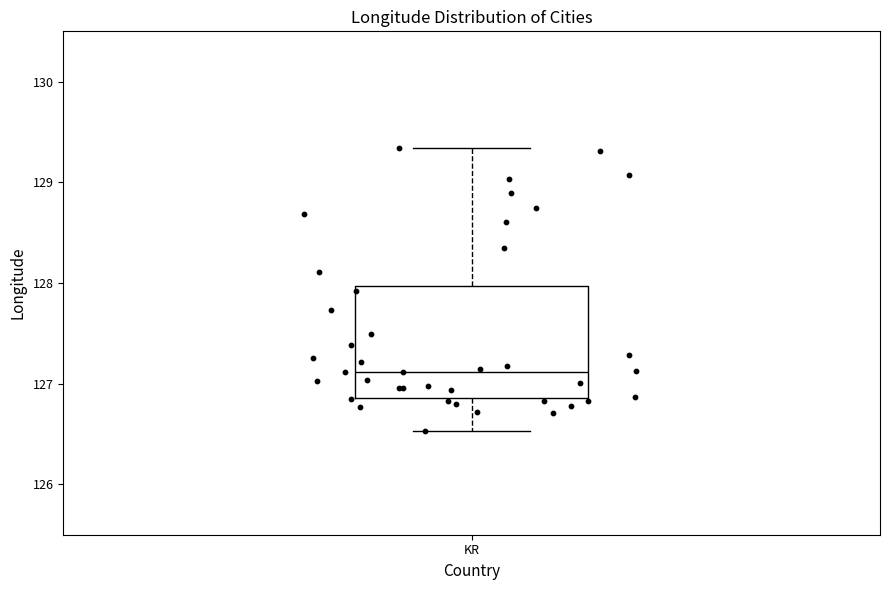

Read this box plot against the y-axis: the position of the median line, the range covered by the box, and the ends of both whiskers. The values are not printed on the chart, so give them approximately, as read against the axis.

median 127.1, box 126.9 to 128.0, whiskers 126.5 to 129.3